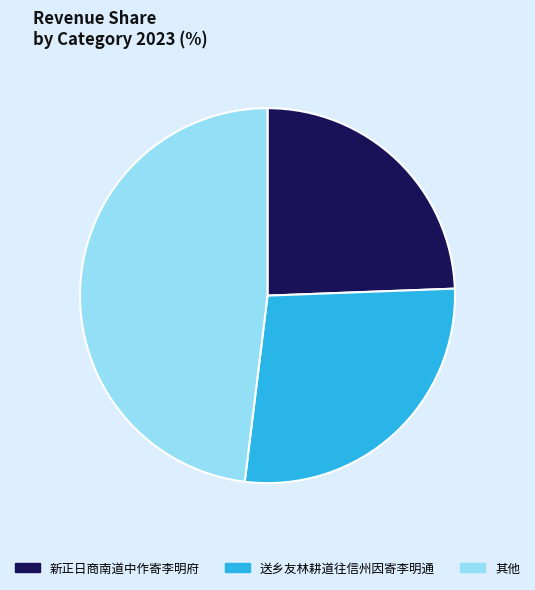

True or false: 其他 accounts for 61% of the total.

False